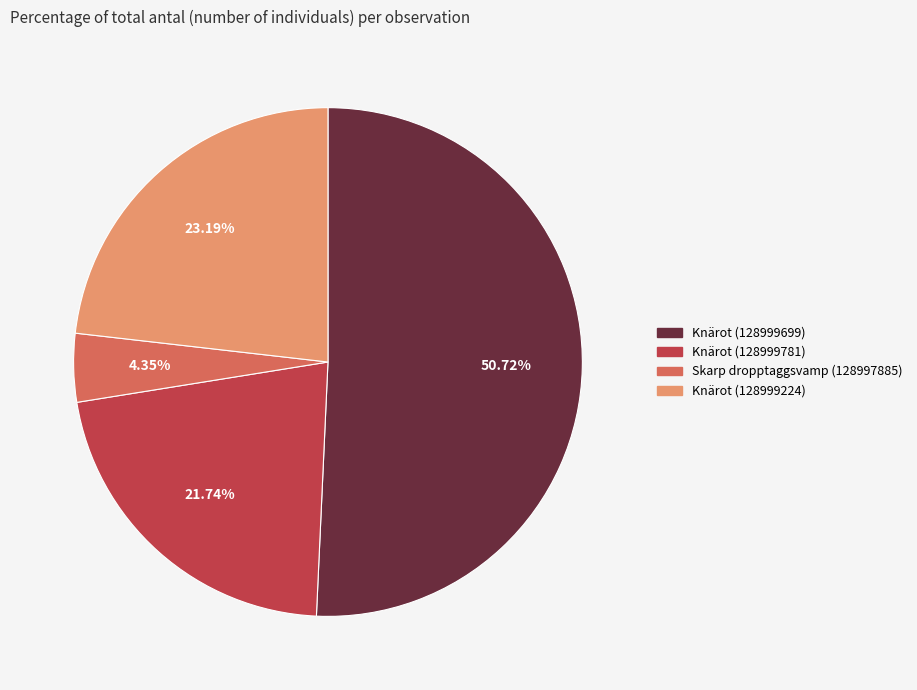

How many segments does this pie chart have?

4